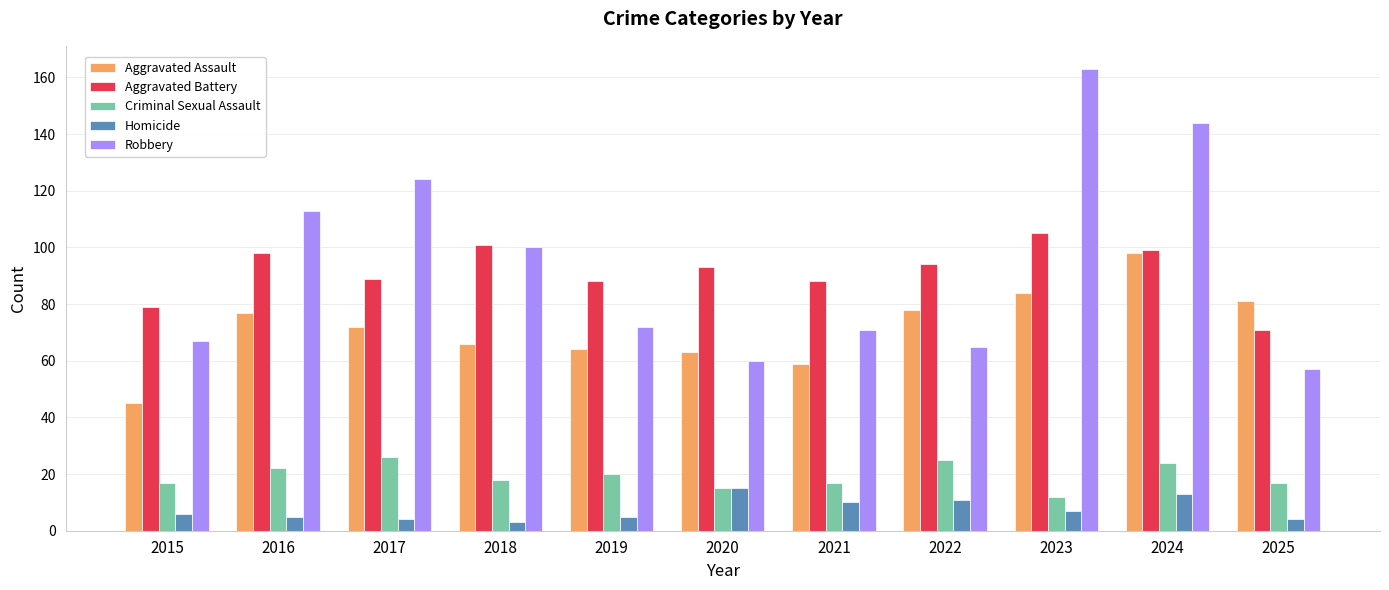

The Criminal Sexual Assault series shows 40 at 2024. True or false?

False